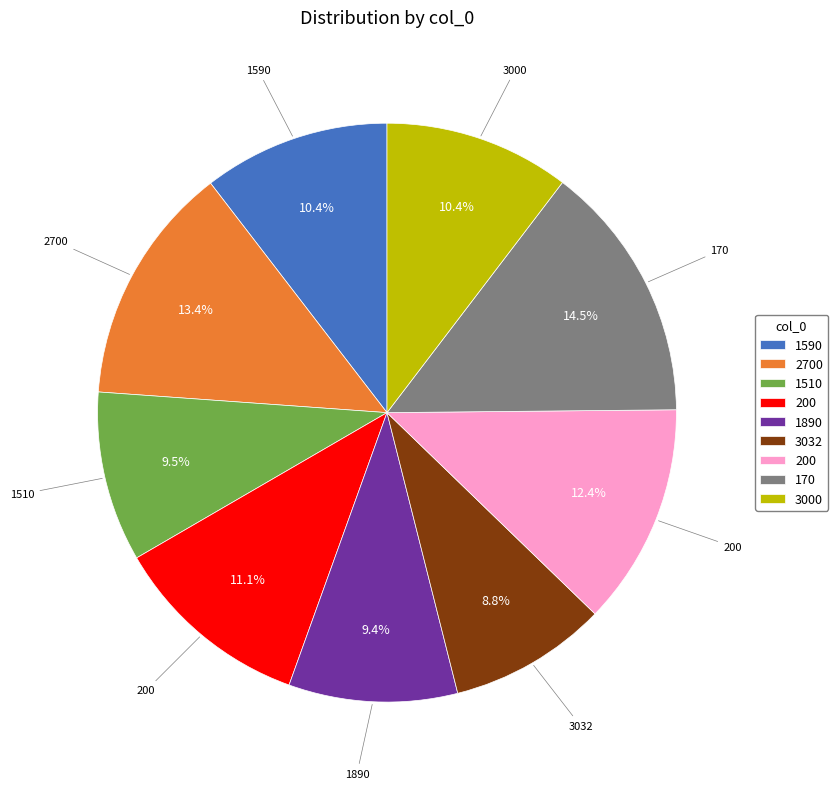

Is there a majority slice in this chart?

No